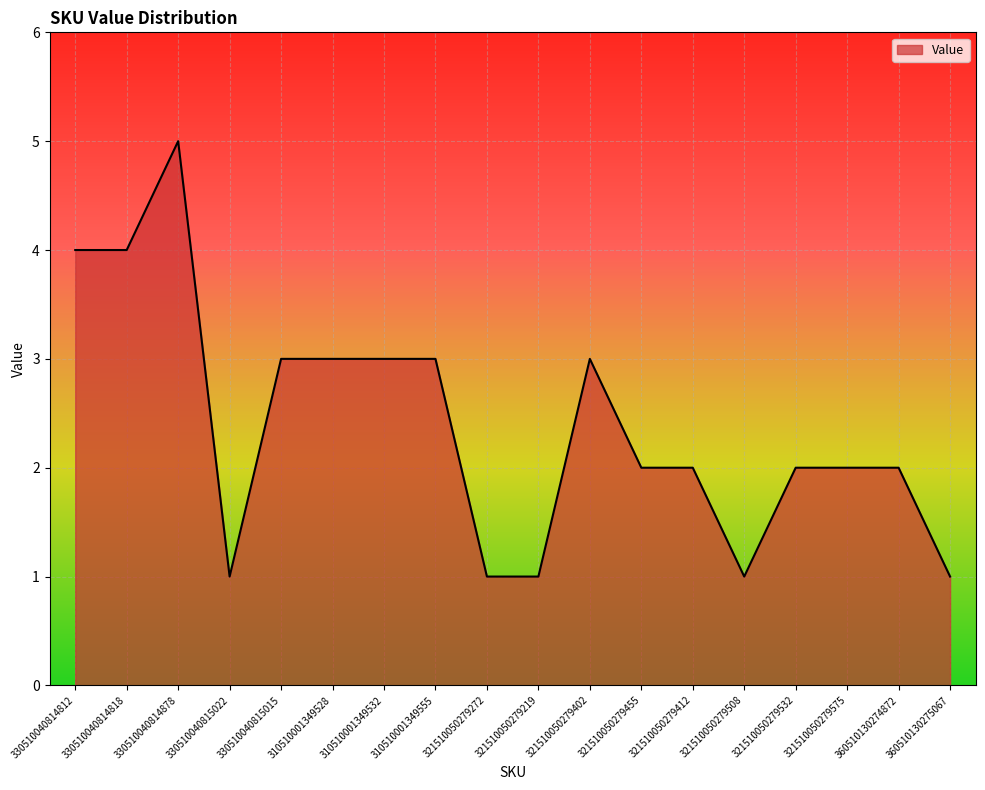

True or false: the data shows 8 at 330510040814878.

False